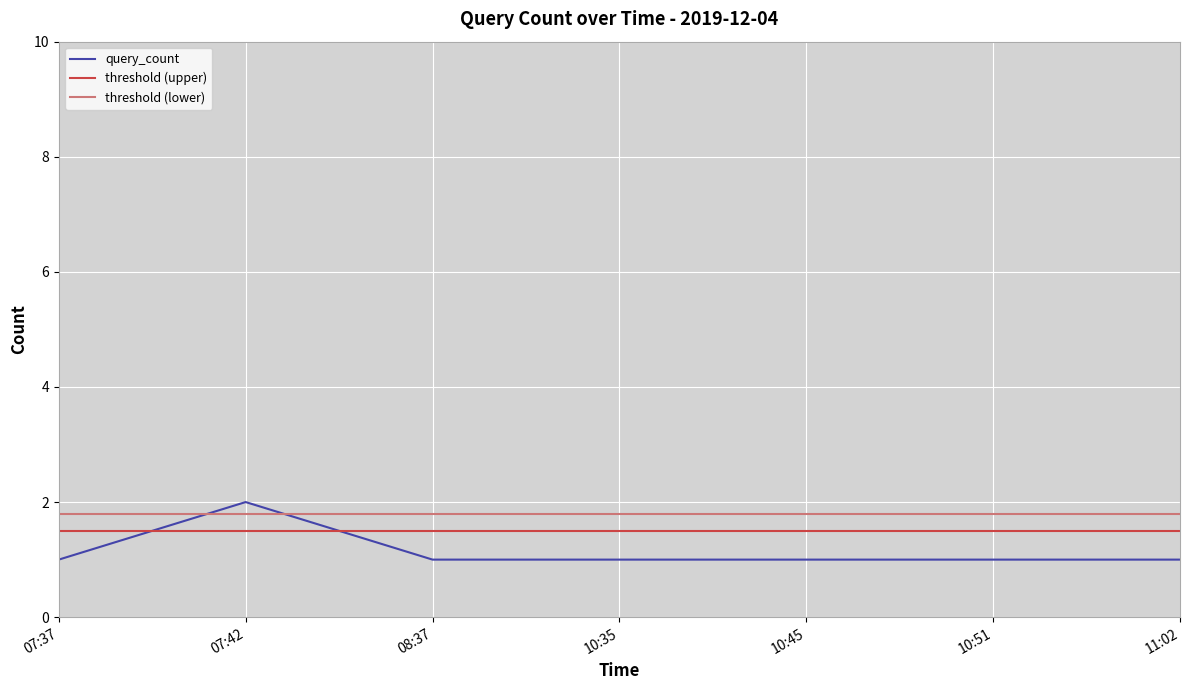

What is the average value?

1